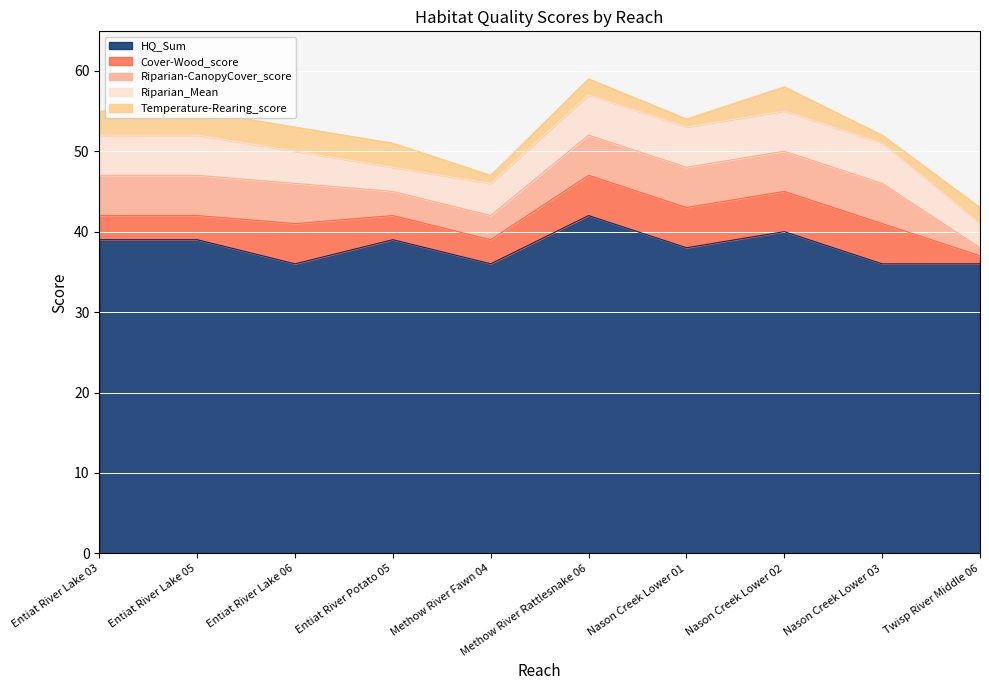

Is it true that Riparian_Mean equals 4 at Methow River Fawn 04?

True